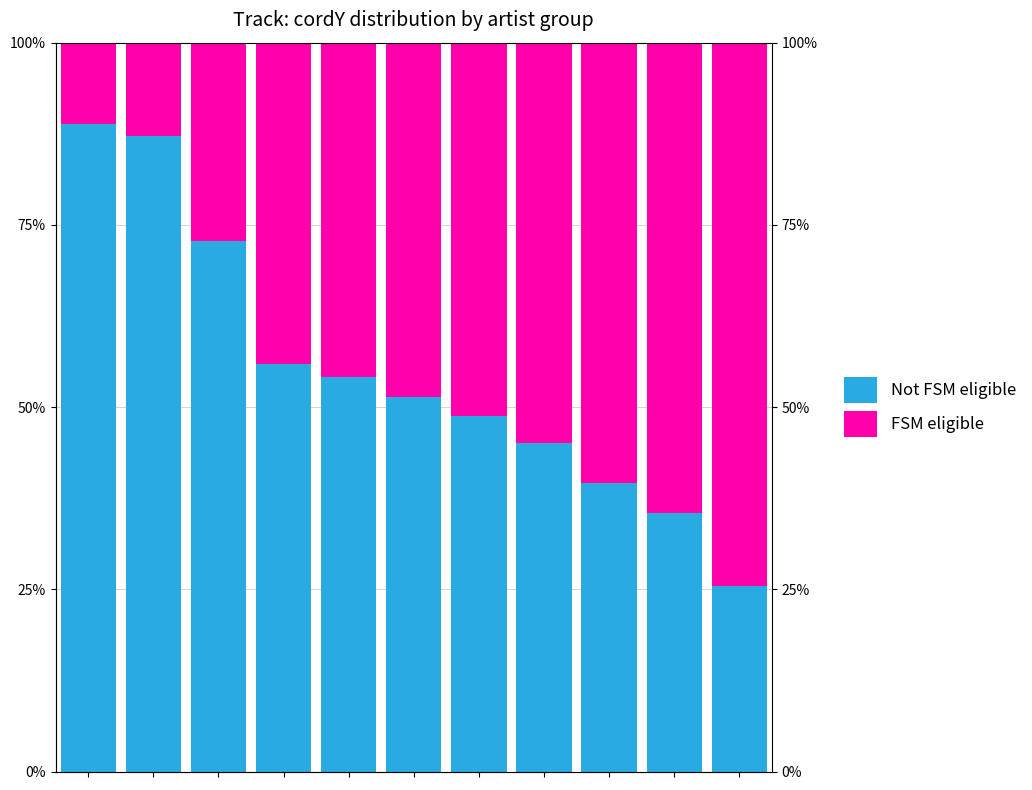

How many bars are there in each group?

2